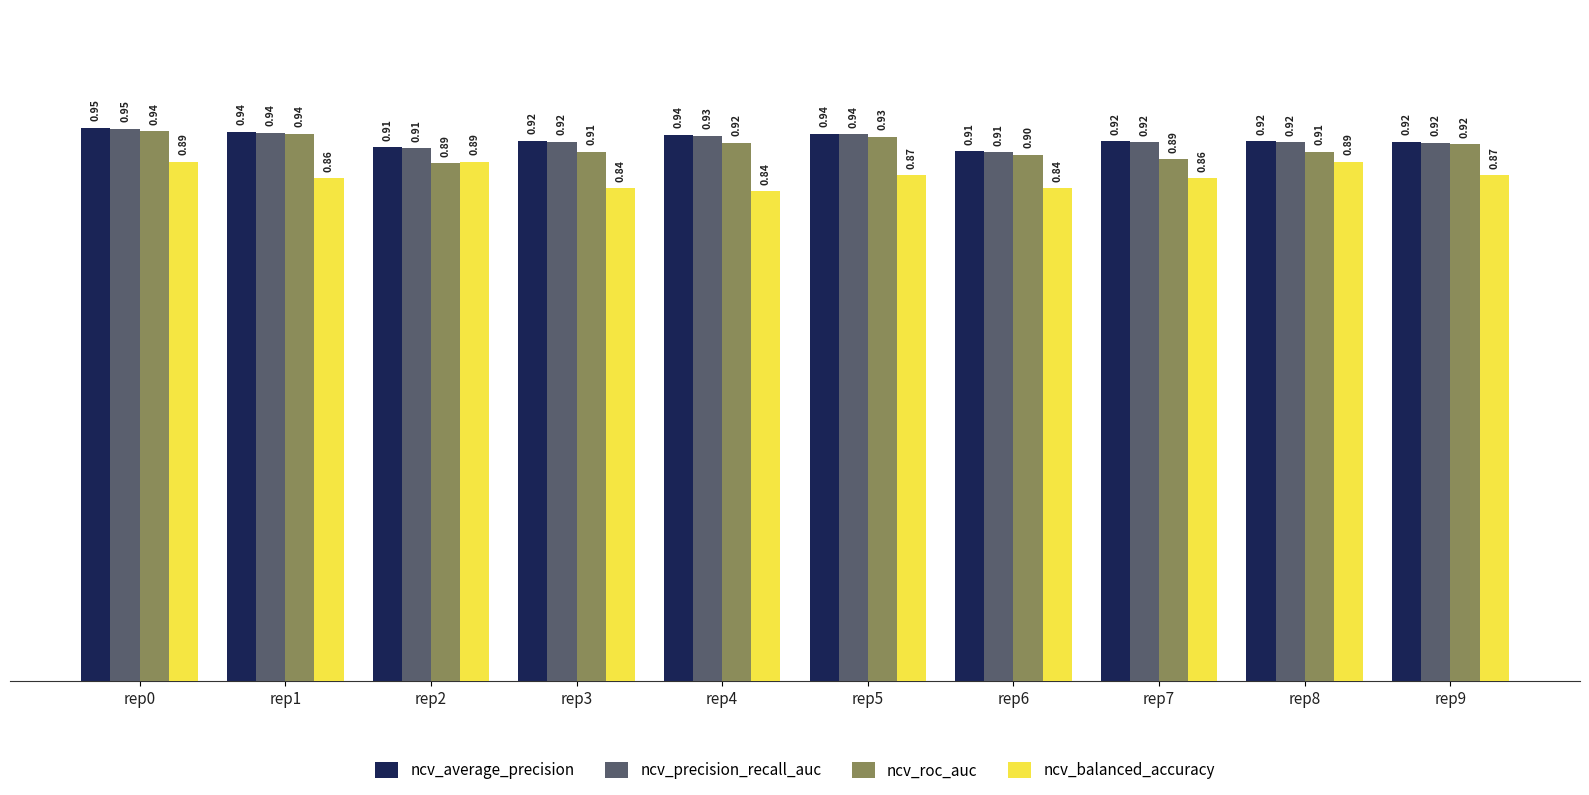

Between rep1 and rep3, which series saw the biggest shift?

ncv_roc_auc